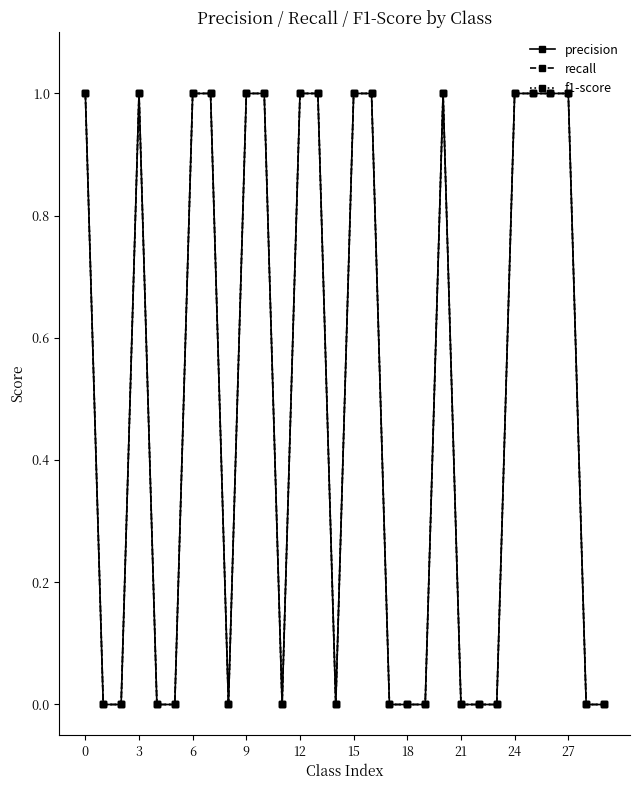

Reading right to left, transcribe all the data shown in this chart.

precision: 0	0	1	1	1	1	0	0	0	1	0	0	0	1	1	0	1	1	0	1	1	0	1	1	0	0	1	0	0	1
recall: 0	0	1	1	1	1	0	0	0	1	0	0	0	1	1	0	1	1	0	1	1	0	1	1	0	0	1	0	0	1
f1-score: 0	0	1	1	1	1	0	0	0	1	0	0	0	1	1	0	1	1	0	1	1	0	1	1	0	0	1	0	0	1